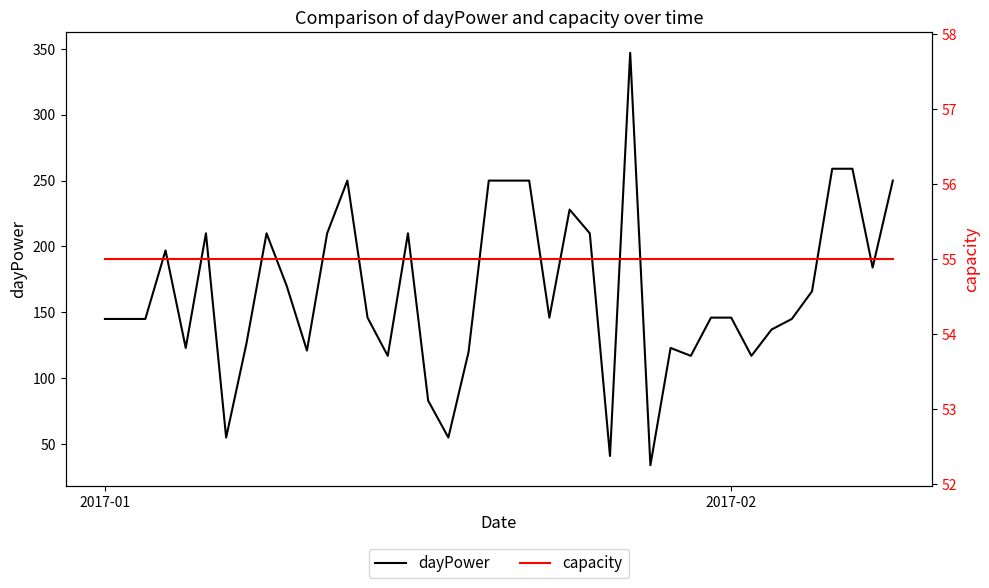

What is the lowest value of the dayPower series?

34